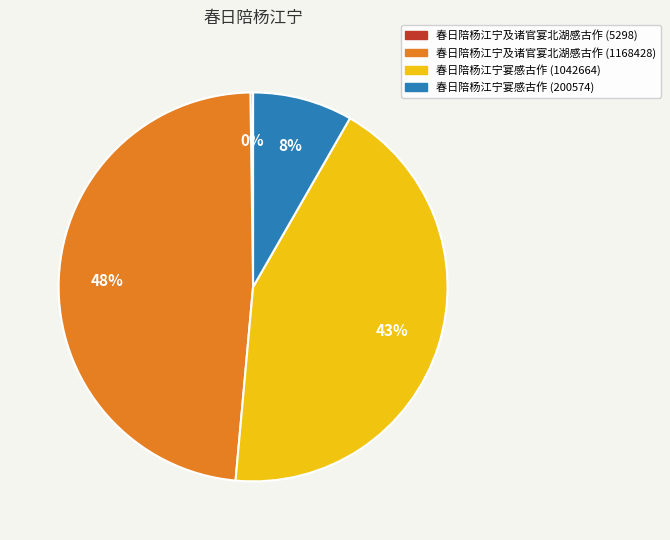

What percentage is the 春日陪杨江宁及诸官宴北湖感古作 (1168428) slice, to the nearest percent?

48%